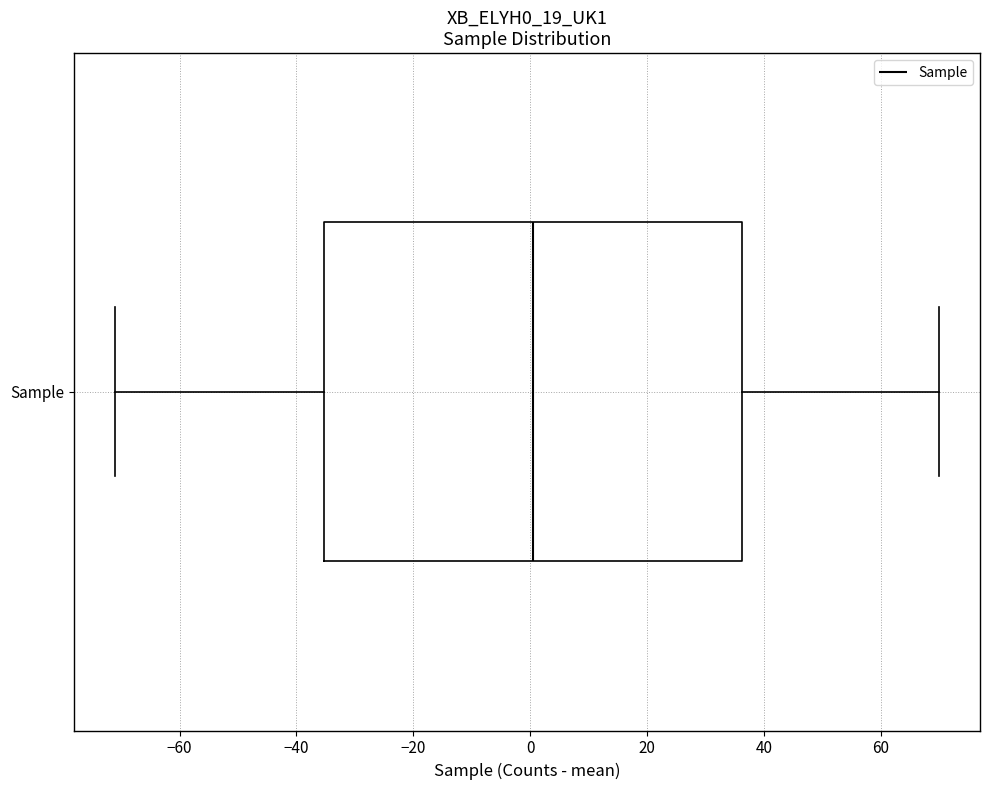

Where does the right whisker of the box for Sample end on the x-axis? The values are not printed on the chart, so give them approximately, as read against the axis.

70